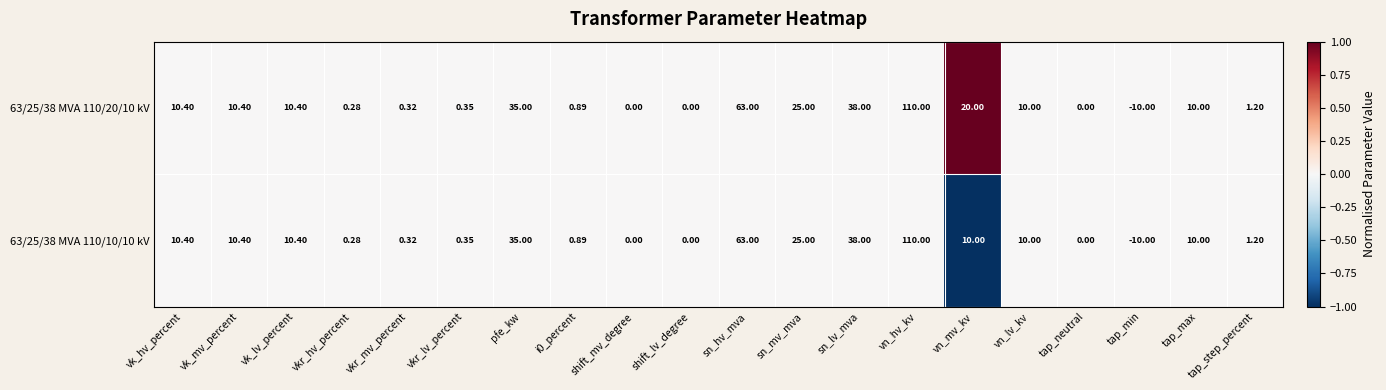

Which category has the lowest value across all series?

tap_min